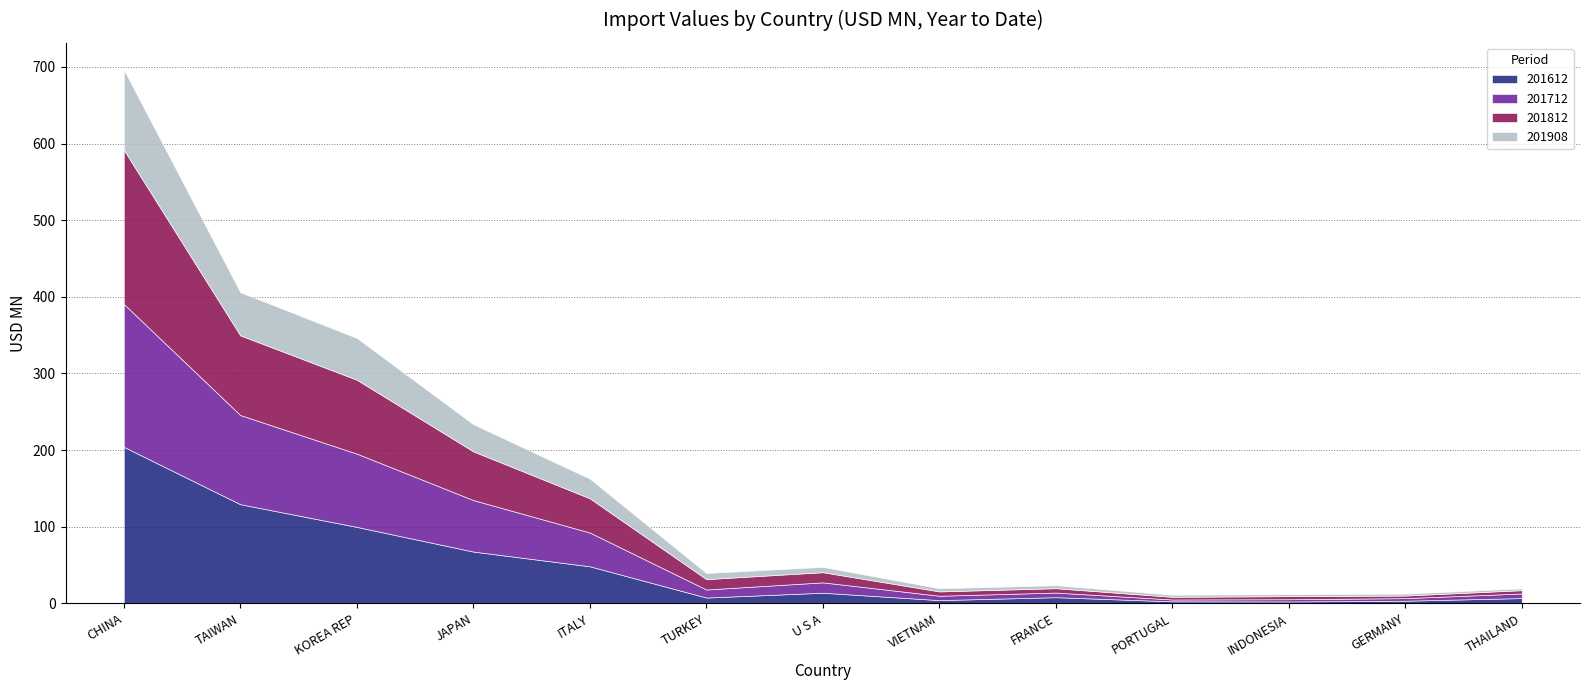

Count the number of data series in this chart.

4